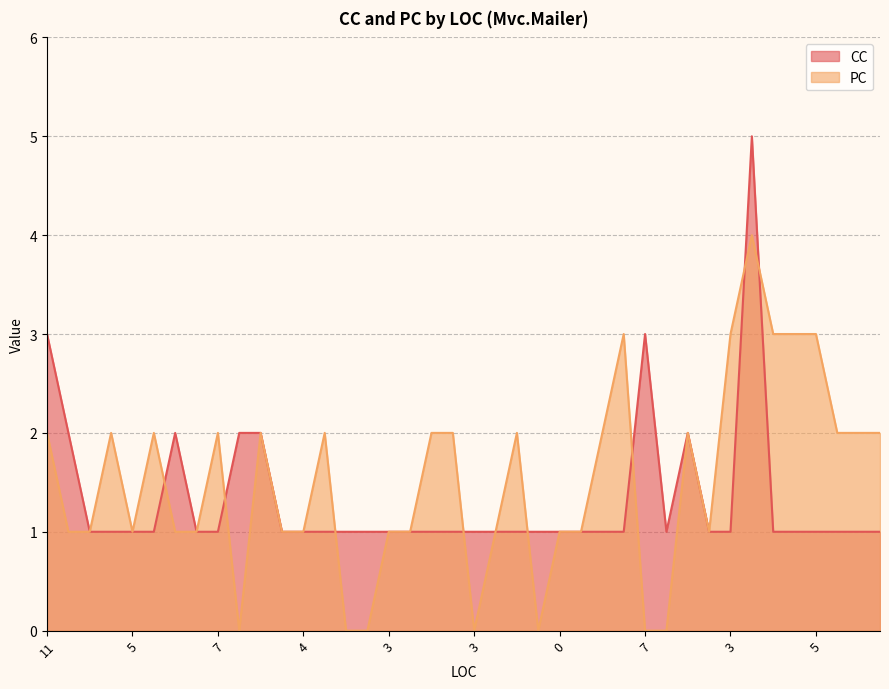

Does the chart have visible grid lines?

Yes